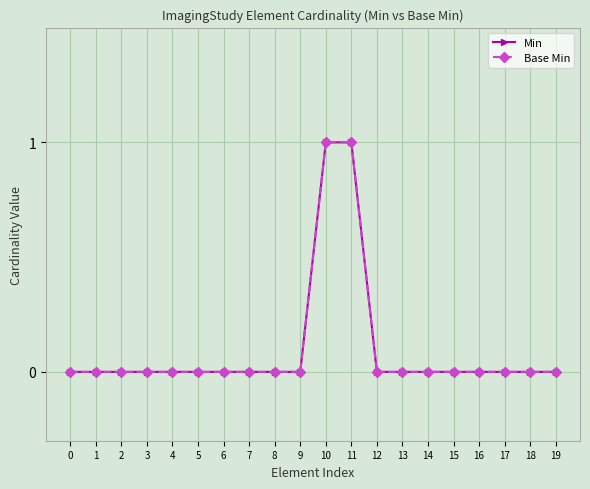

How many lines are shown in the chart?

2